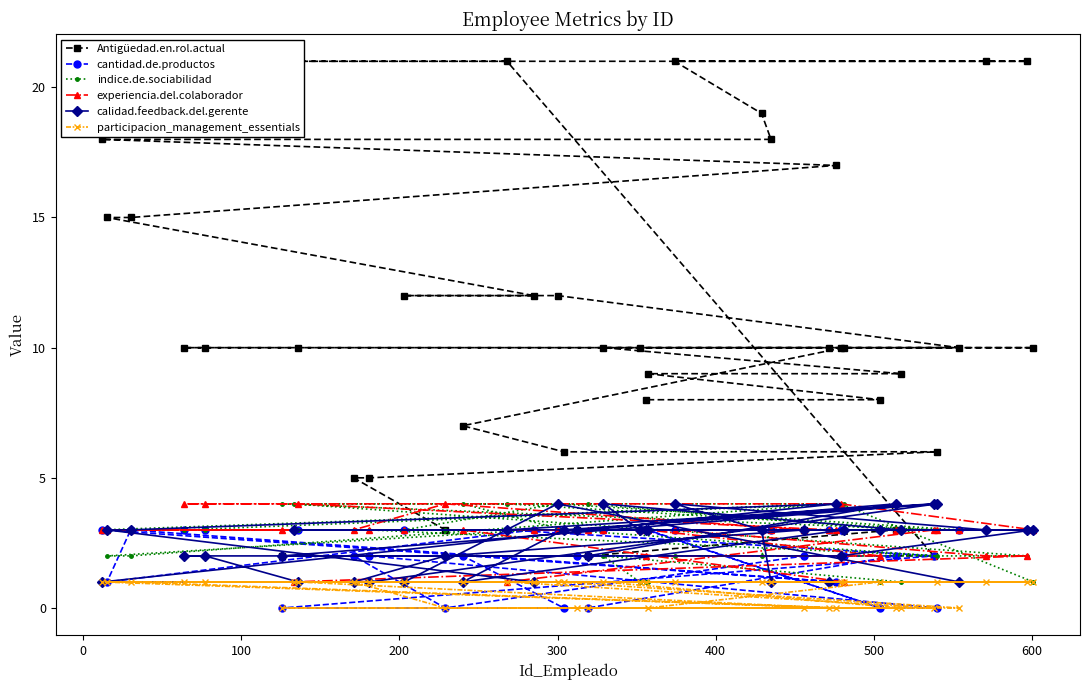

What is the value of the experiencia.del.colaborador point at the 23rd from the left?

3